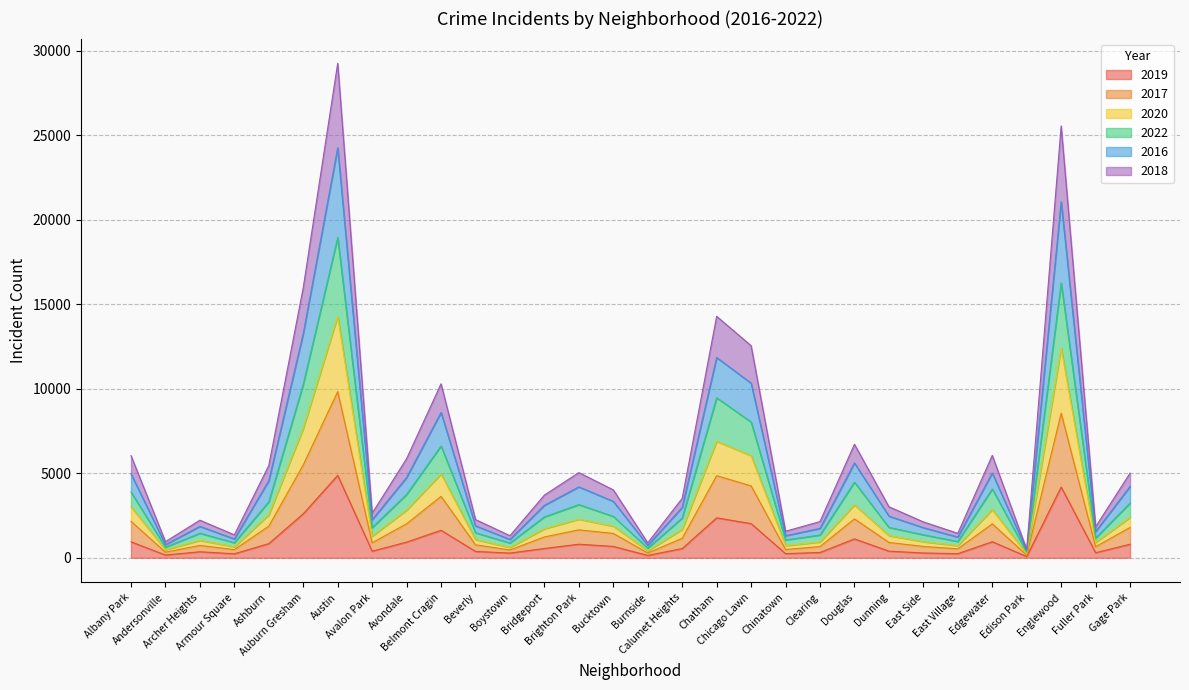

Where does the 2018 series first go above 3710?

Albany Park